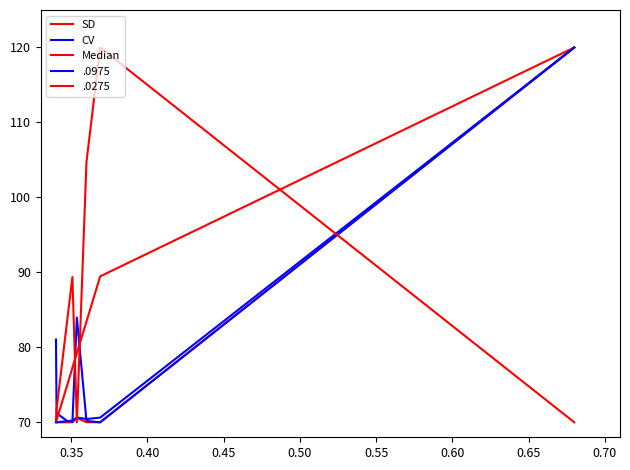

In CV, how many points are lower than both neighbors (excluding endpoints)?

2